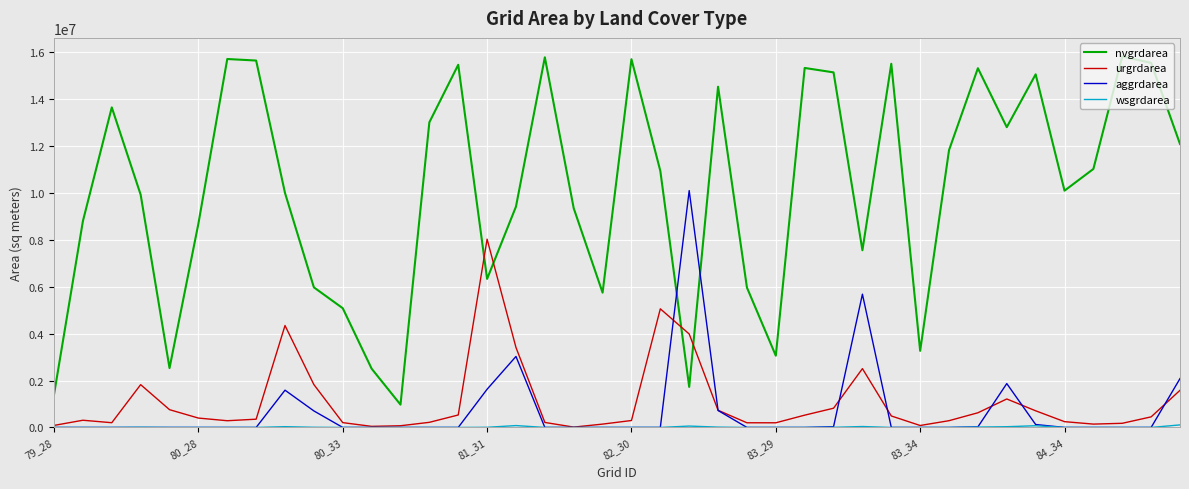

Which series has the largest range (max minus min)?

nvgrdarea